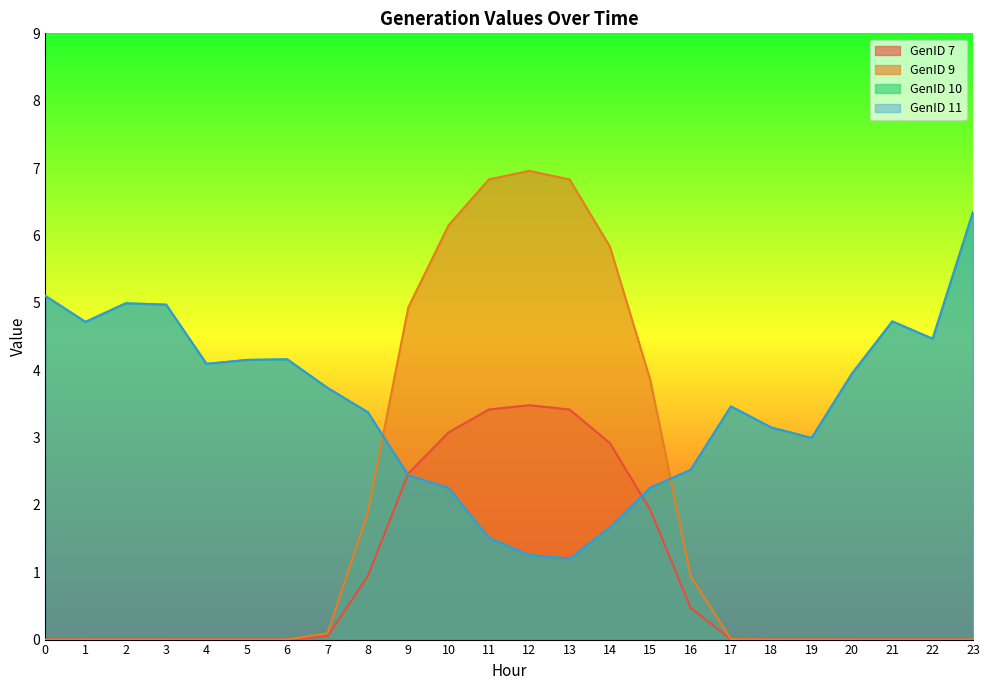

What is the difference between the highest and lowest values at 2?

5.0